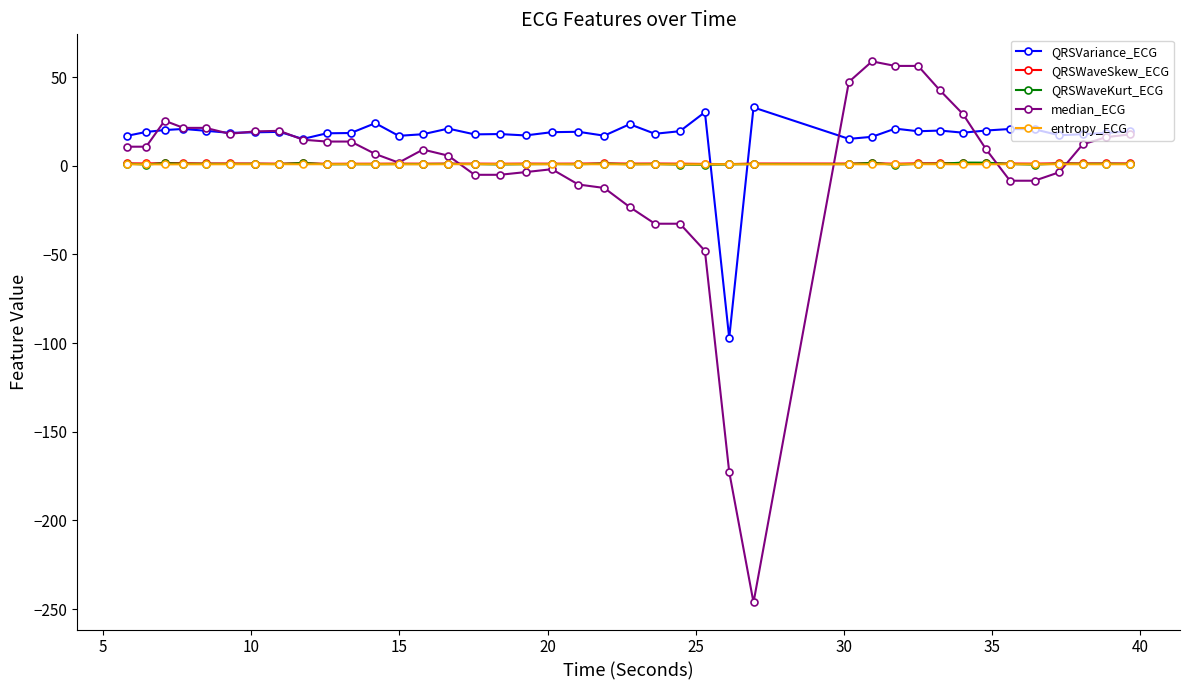

What is the difference between the maximum and minimum values in the QRSVariance_ECG series?

130.0